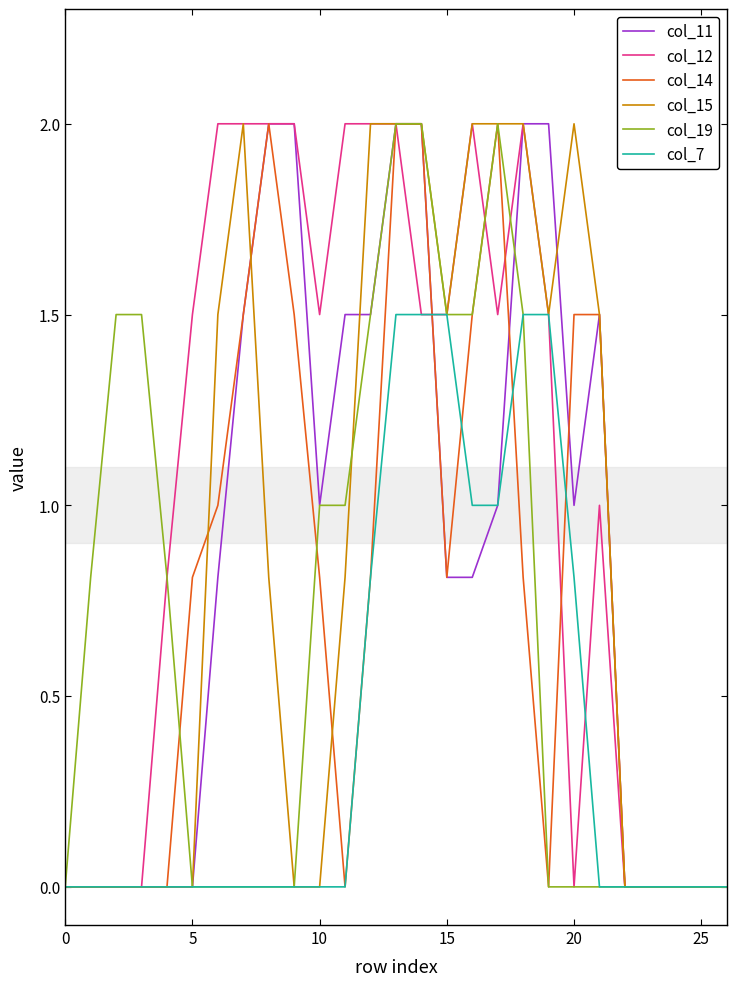

What is the highest value of the col_15 series?

2.0